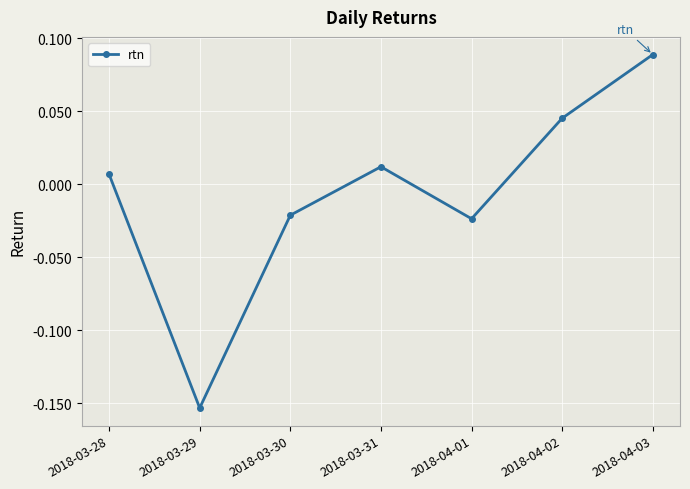

Is it true that the value at 2018-04-02 is 0.1?

False